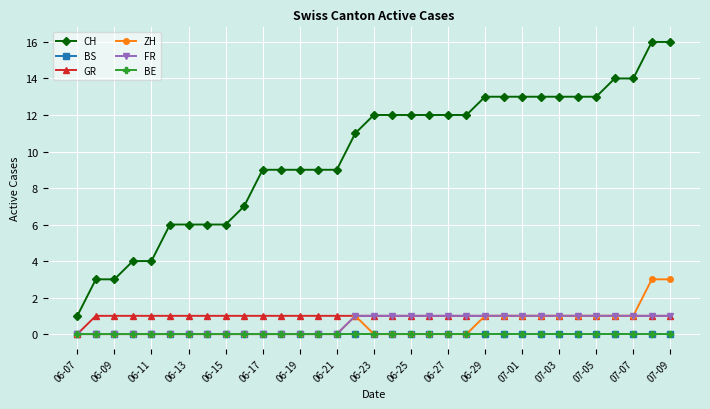

Does the chart have visible grid lines?

Yes